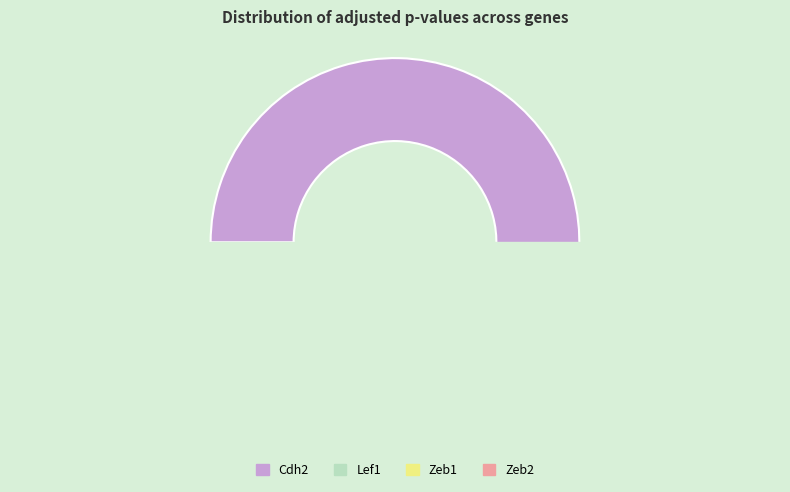

Combined, do Zeb1 and Zeb2 account for over 50%?

No